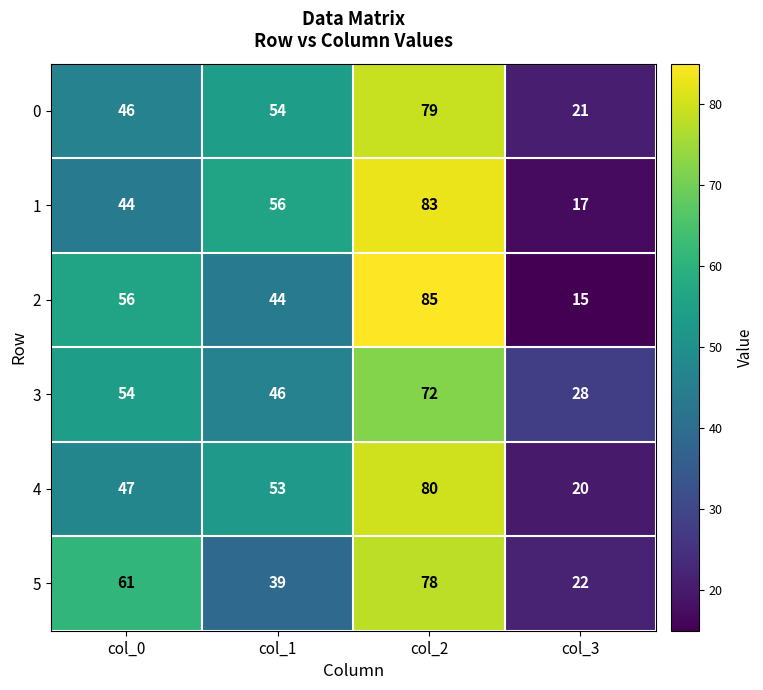

Which series changed the most between col_0 and col_1?

5